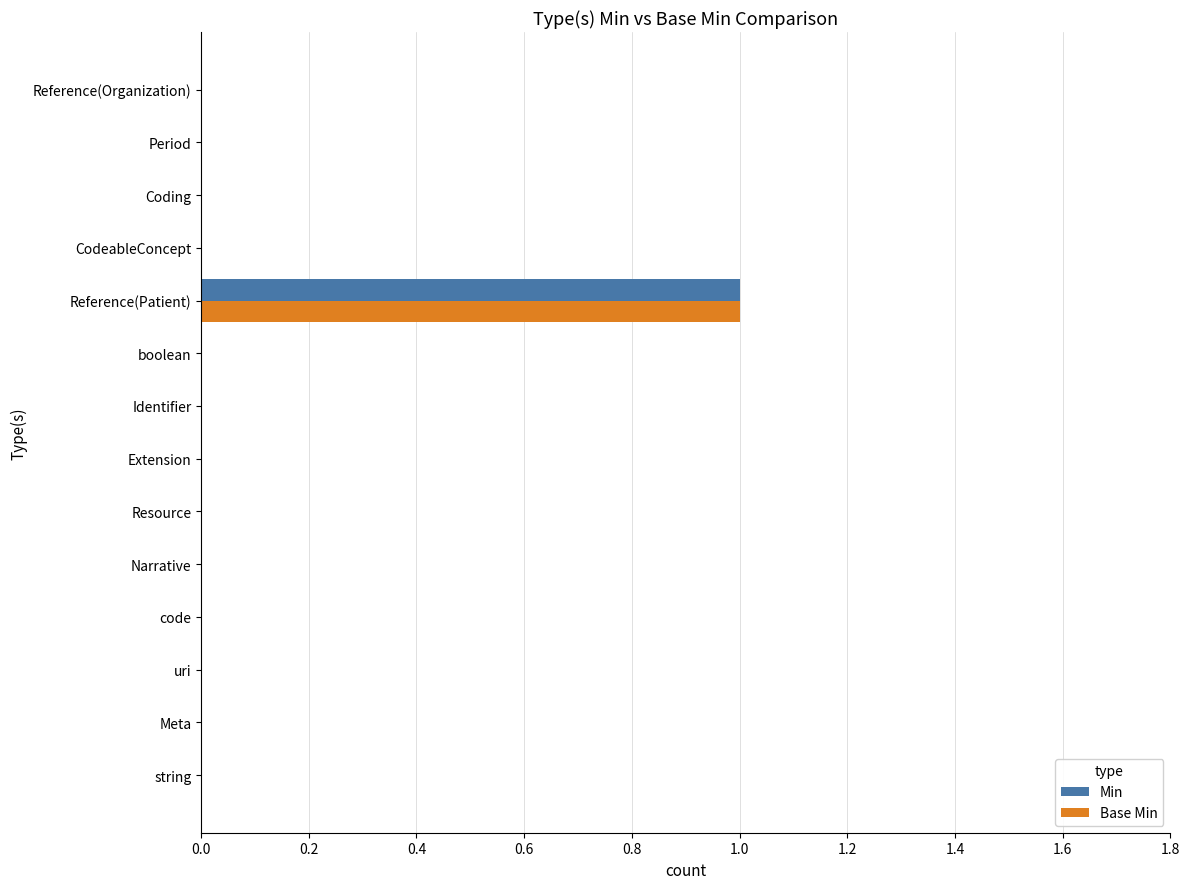

At which category is the sum across all series the highest?

Reference(Patient)